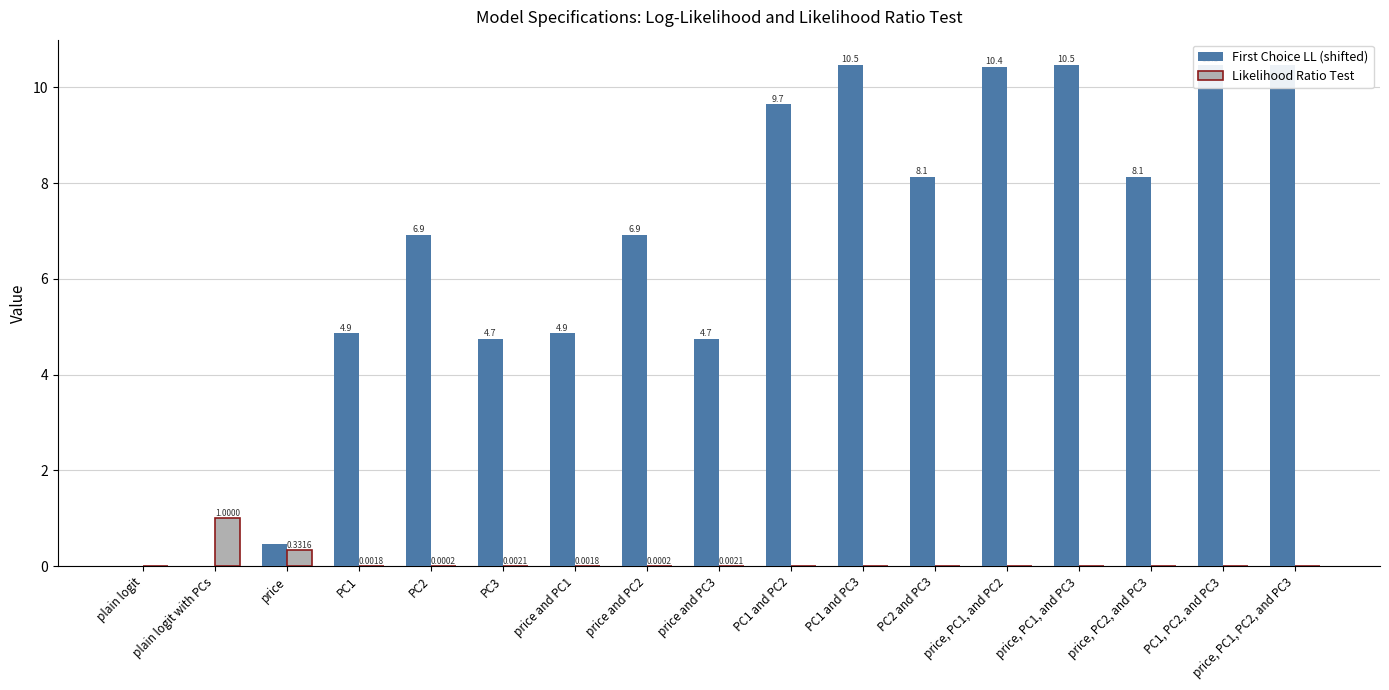

The value of First Choice LL (shifted) at price, PC1, and PC3 is 10.5. True or false?

True